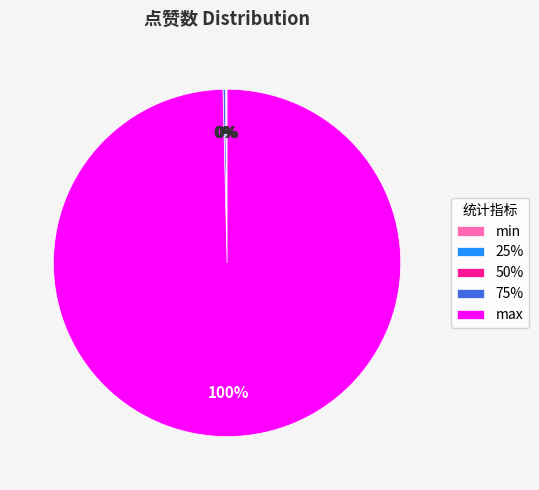

Is there a majority slice in this chart?

Yes